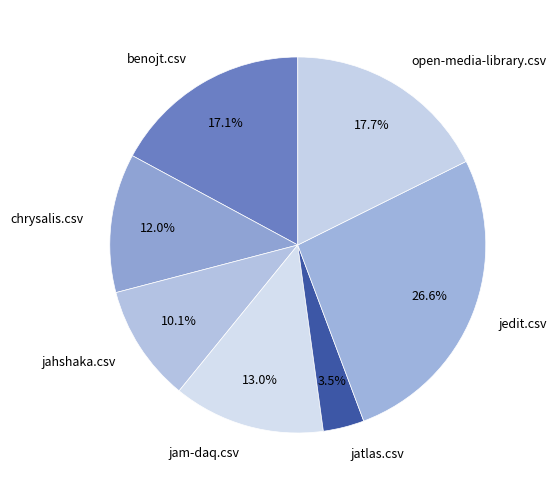

To the nearest percent, what is the combined percentage of jahshaka.csv and chrysalis.csv?

22%